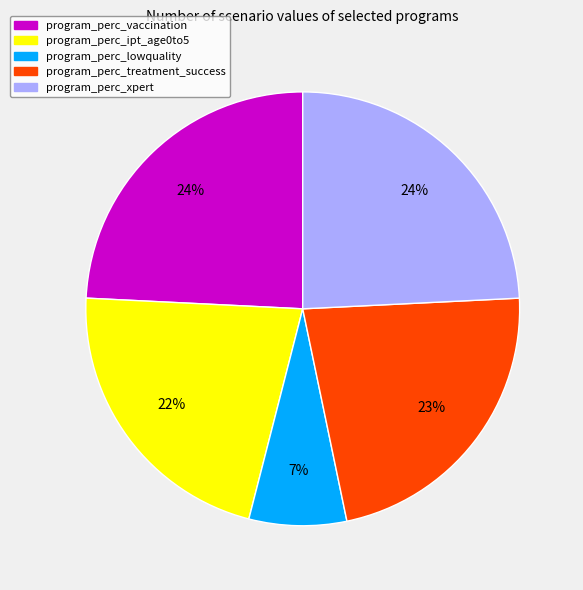

Which has a higher value, program_perc_treatment_success or program_perc_lowquality?

program_perc_treatment_success